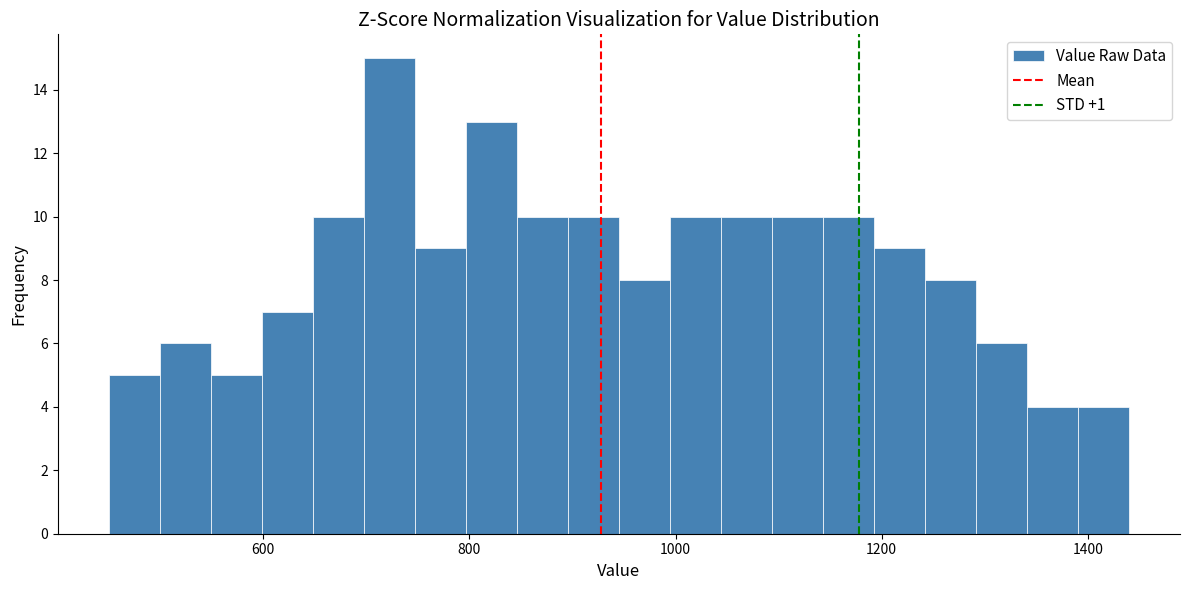

Read against the x-axis, roughly where is the centre of the tallest bar?

720